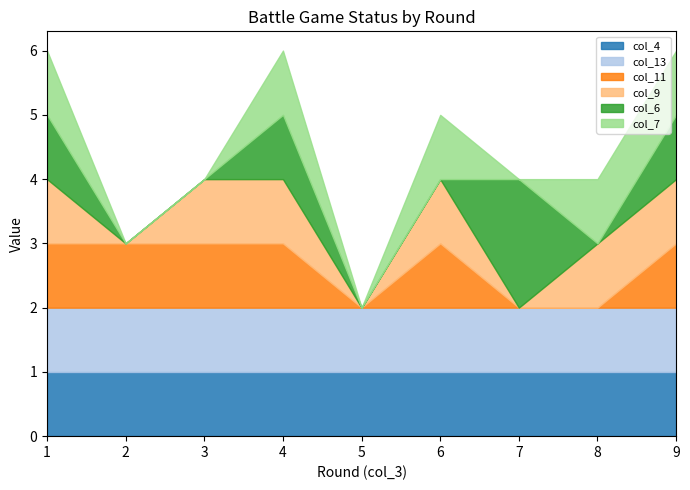

The col_11 series shows 2 at 6. True or false?

False